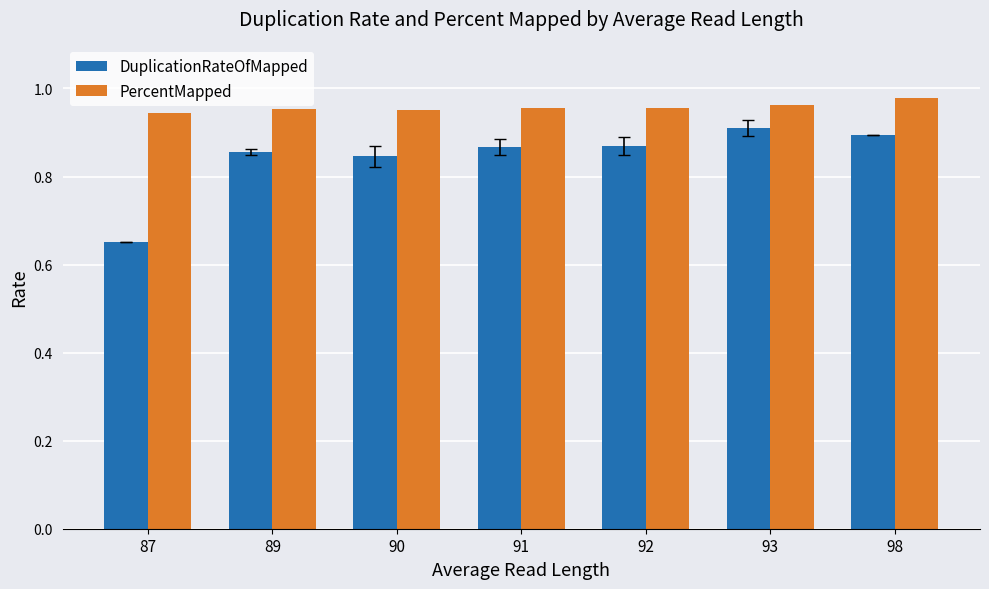

What is the sum of all PercentMapped values?

6.7